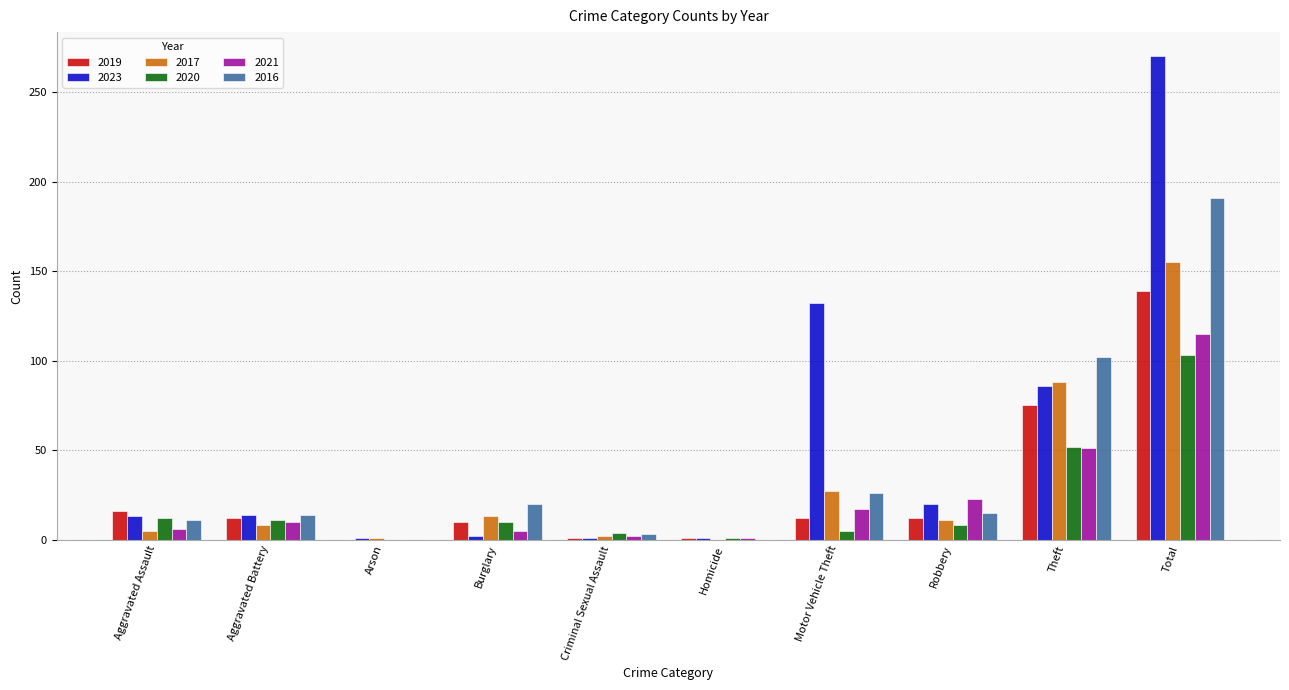

The 2017 series shows 36 at Theft. True or false?

False